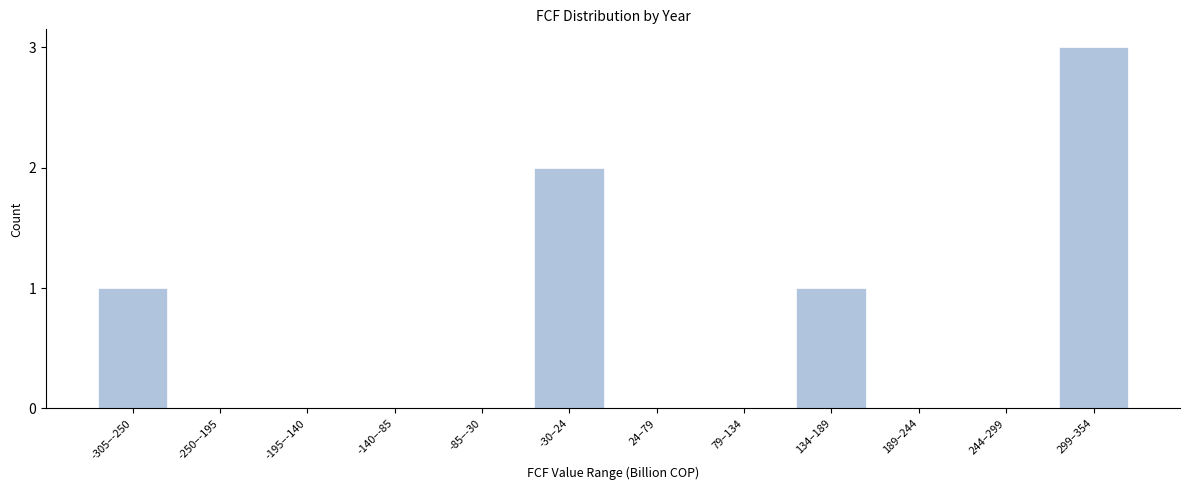

Reading right to left, list all the values displayed in this chart.

299–354=3	244–299=0	189–244=0	134–189=1	79–134=0	24–79=0	-30–24=2	-85–-30=0	-140–-85=0	-195–-140=0	-250–-195=0	-305–-250=1